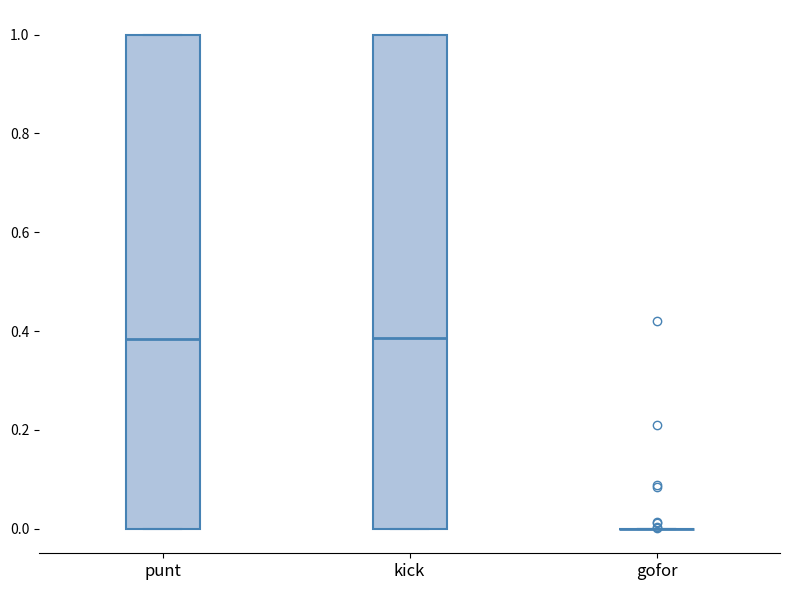

Where does the median line of the box for kick sit on the y-axis? The values are not printed on the chart, so give them approximately, as read against the axis.

0.38